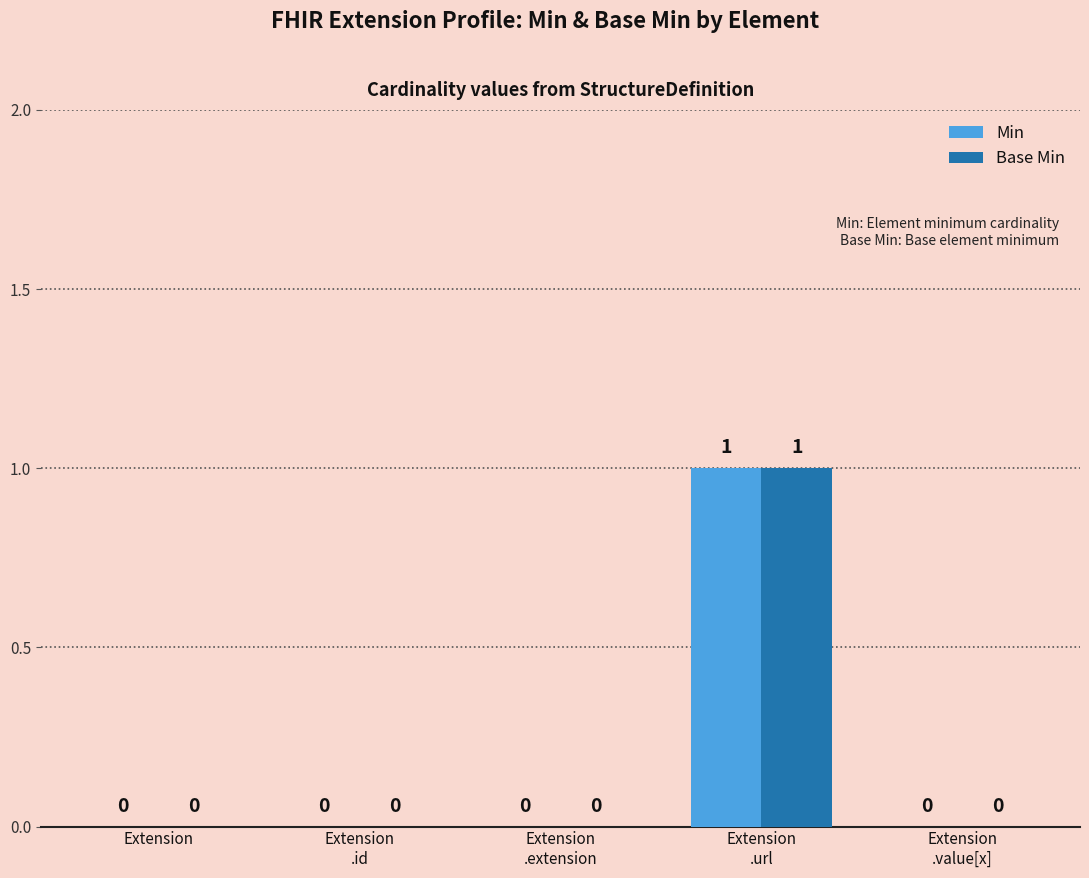

Does the chart contain stacked bars?

No